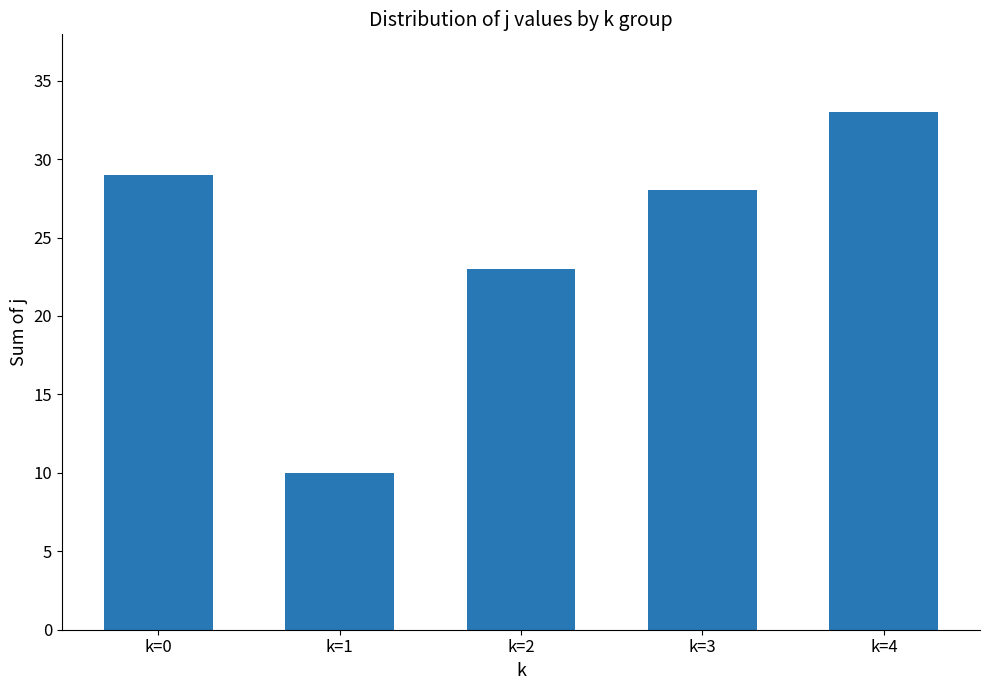

The chart shows a value of 15 at k=1. True or false?

False